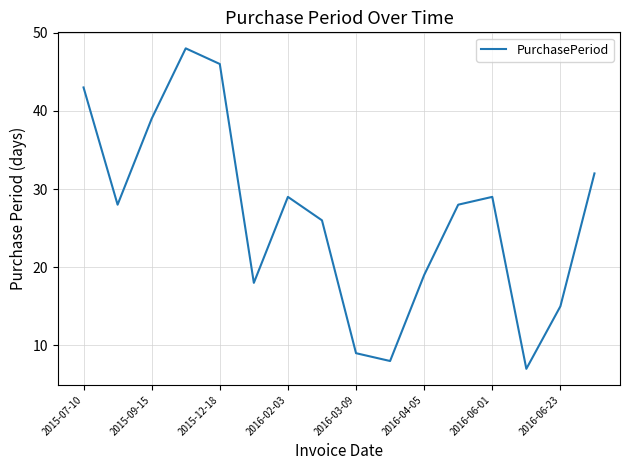

What is the greatest value displayed?

48